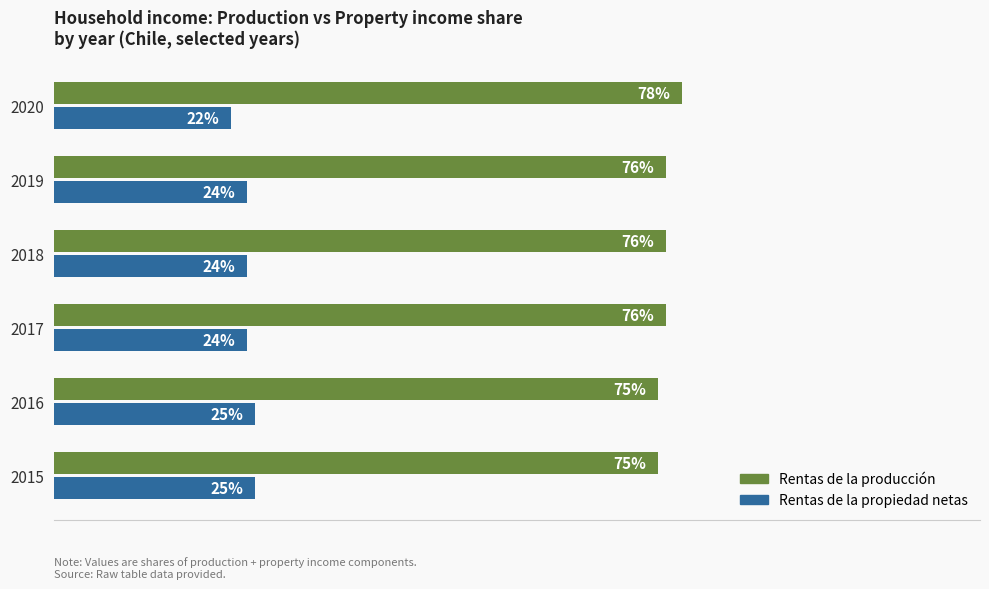

Count the number of categories in the chart.

6